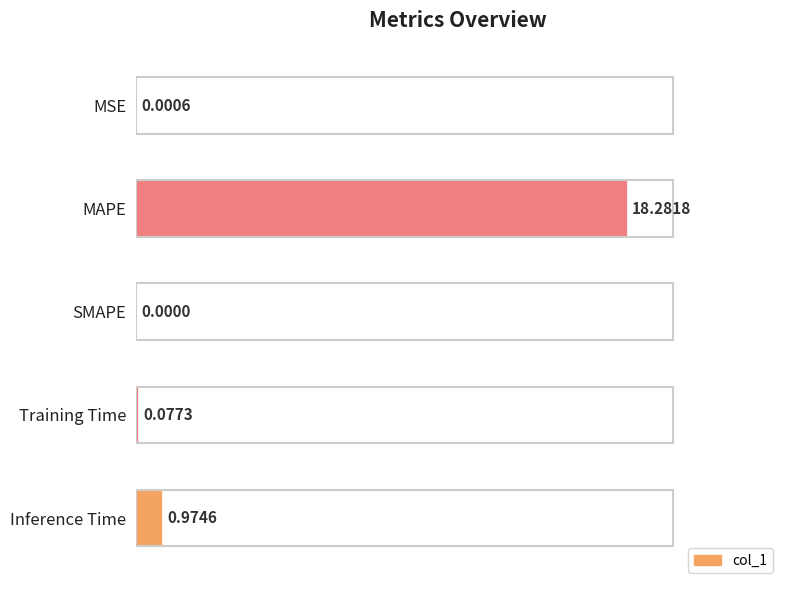

Which has a higher value, Inference Time or MAPE?

MAPE